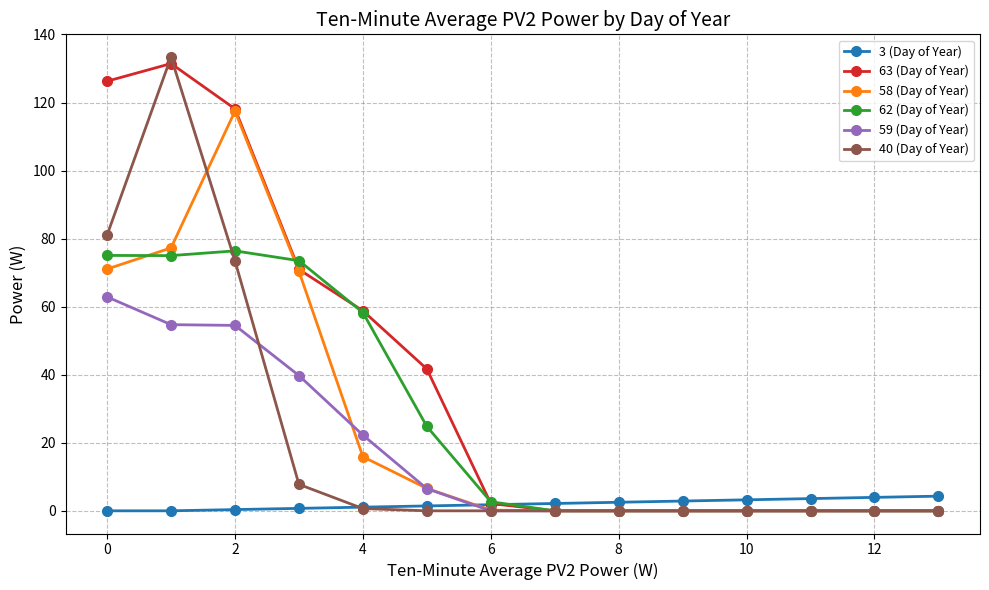

What is the maximum value for 62 (Day of Year)?

76.4